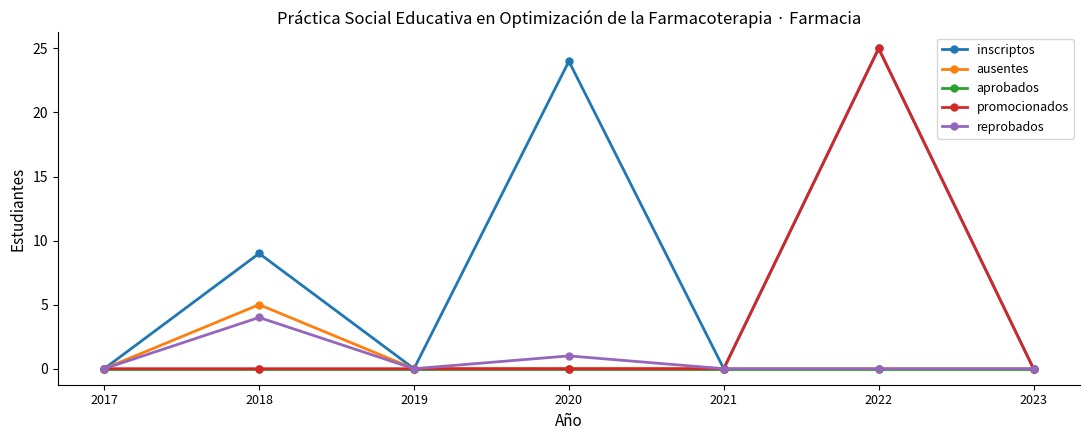

What is the spread (max minus min) of values at 2020?

24